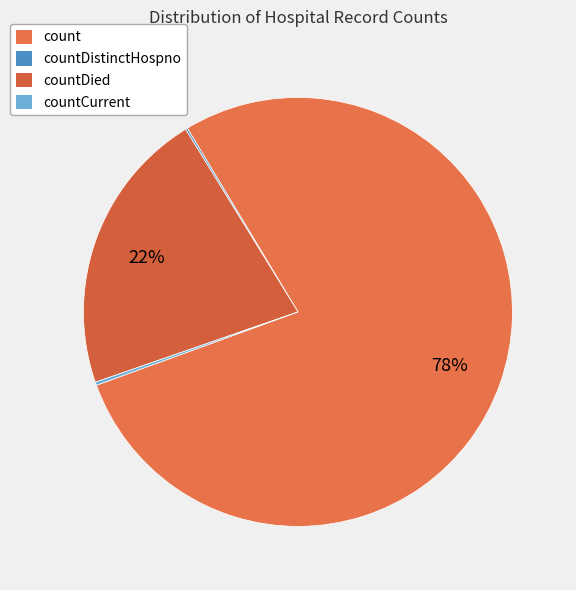

Which category has the biggest portion of the pie?

count